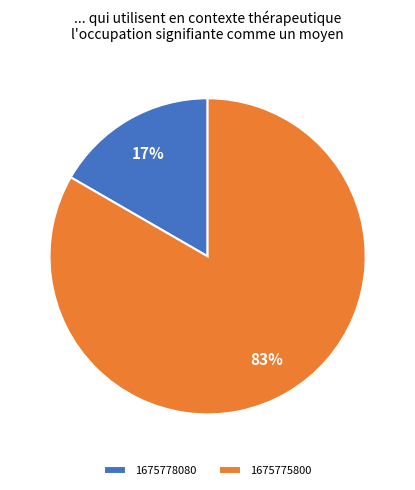

Rank the categories by value from lowest to highest.

1675778080, 1675775800